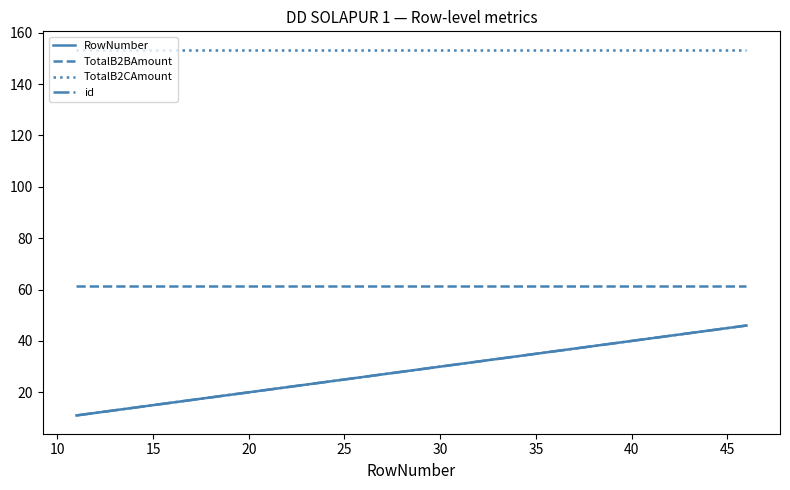

At which label is RowNumber closest to 28?

30